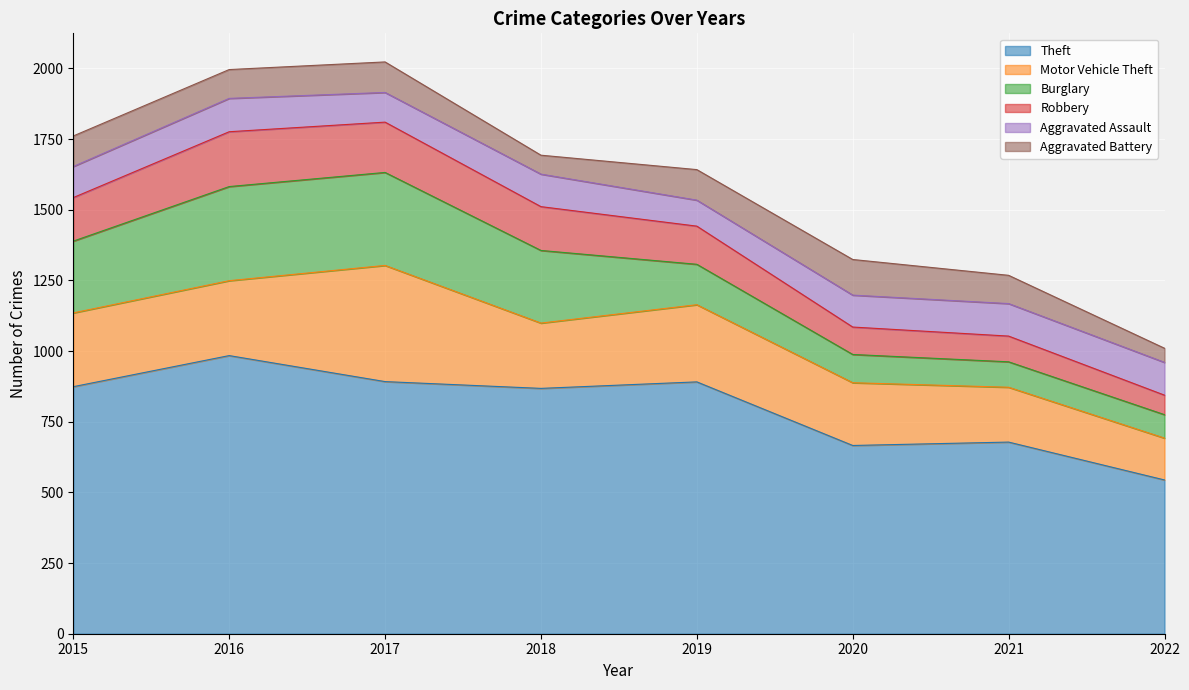

Does the chart display data point markers on the line(s)?

No